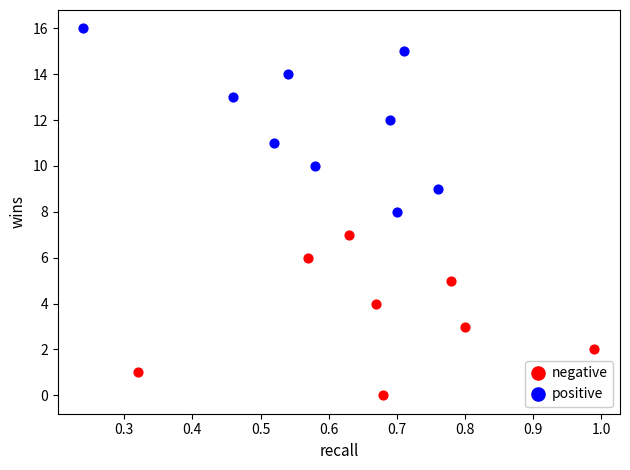

Which series reaches the maximum Y coordinate?

positive